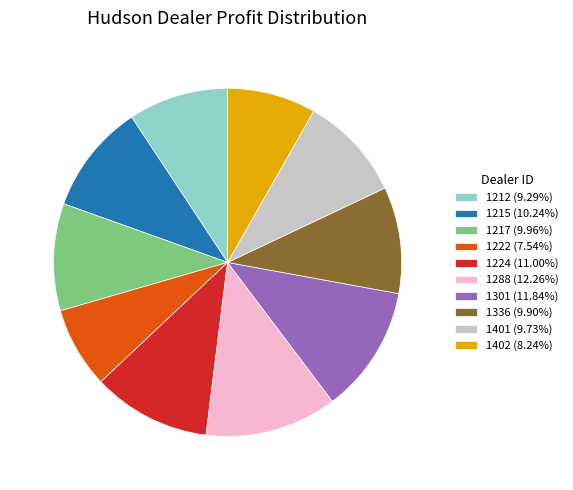

Is there any slice that represents more than half of the pie?

No